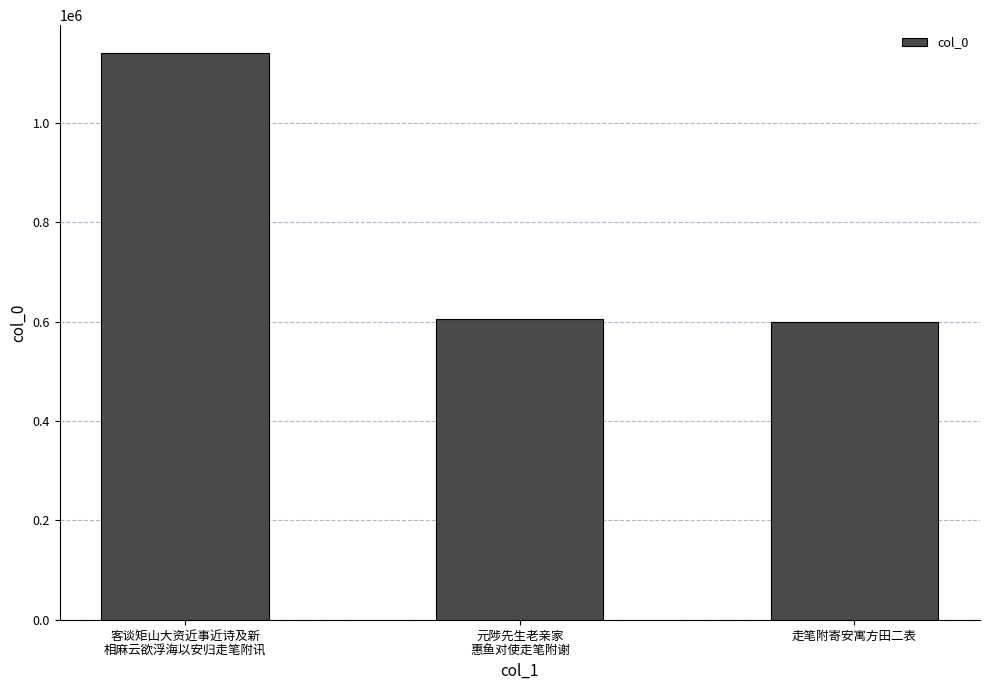

What is the label of the 1st bar from the left?

客谈矩山大资近事近诗及新
相麻云欲浮海以安归走笔附讯